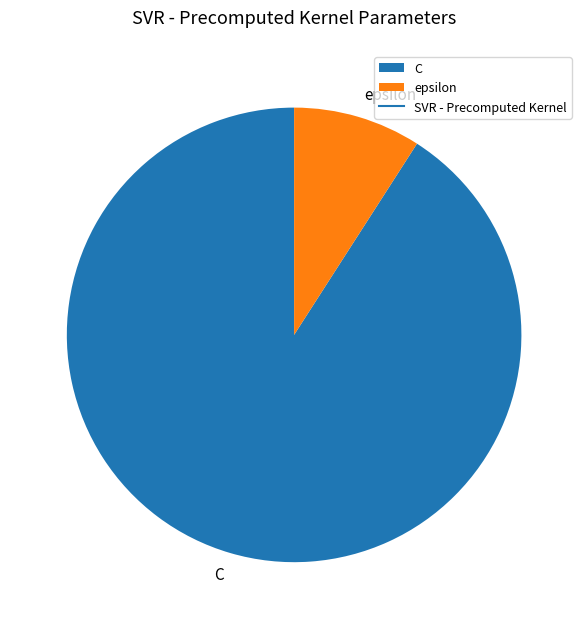

Is the sum of epsilon and C greater than half?

Yes